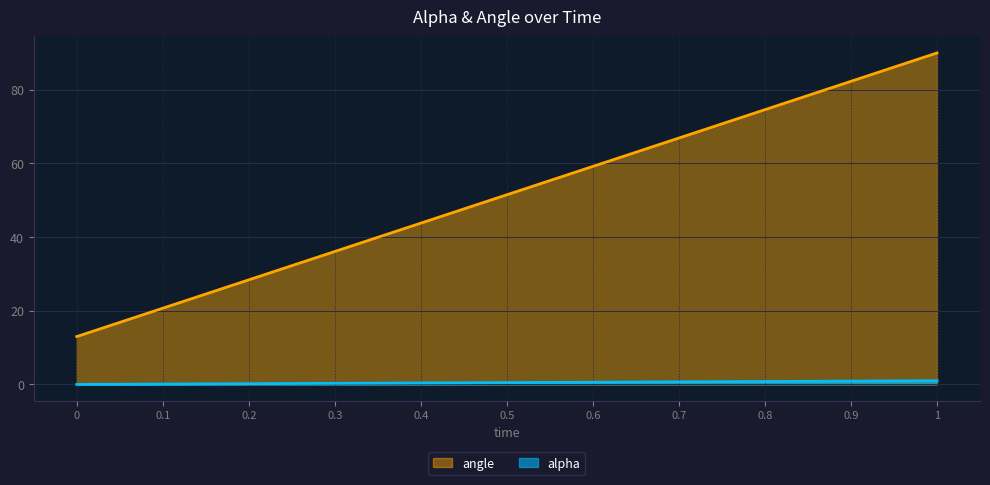

List the labels in order of alpha value, smallest first.

0, 0.1, 0.2, 0.3, 0.4, 0.5, 0.6, 0.7, 0.8, 0.9, 1